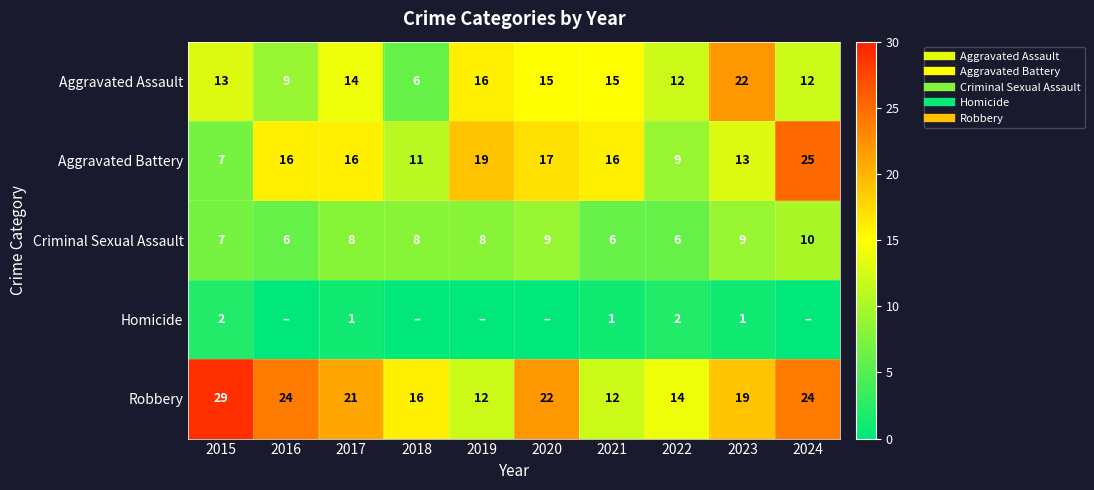

What value does the Robbery series have at 2023?

19